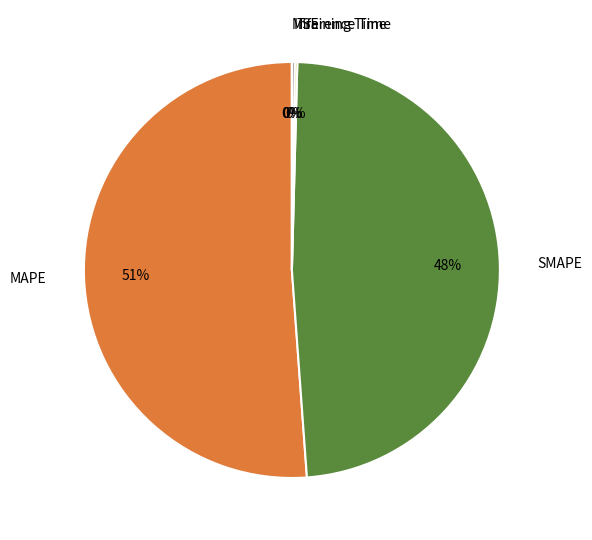

Is it true that SMAPE is 48% of the pie?

True